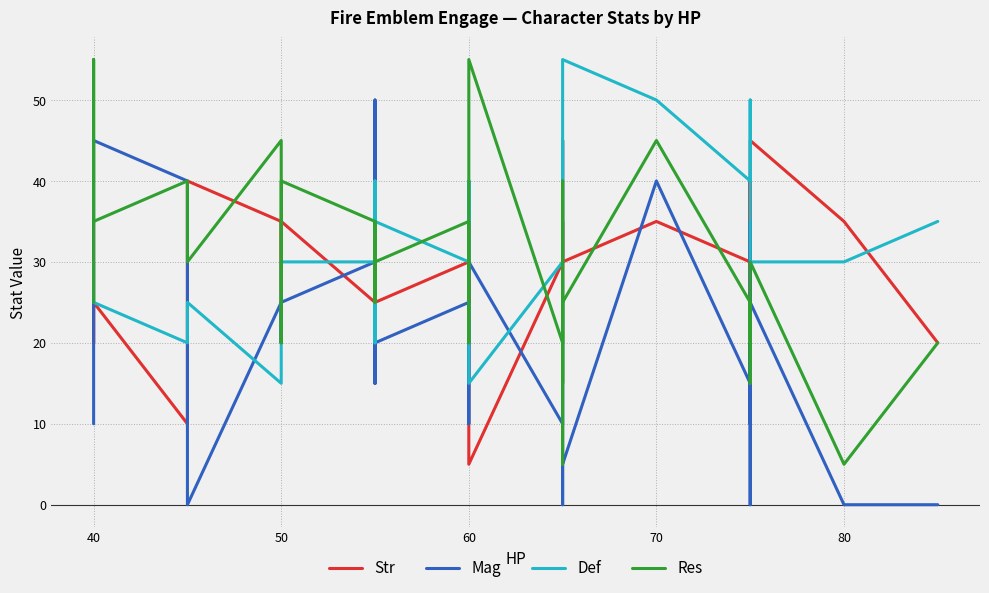

What are all the series names shown in the legend?

Str, Mag, Def, Res